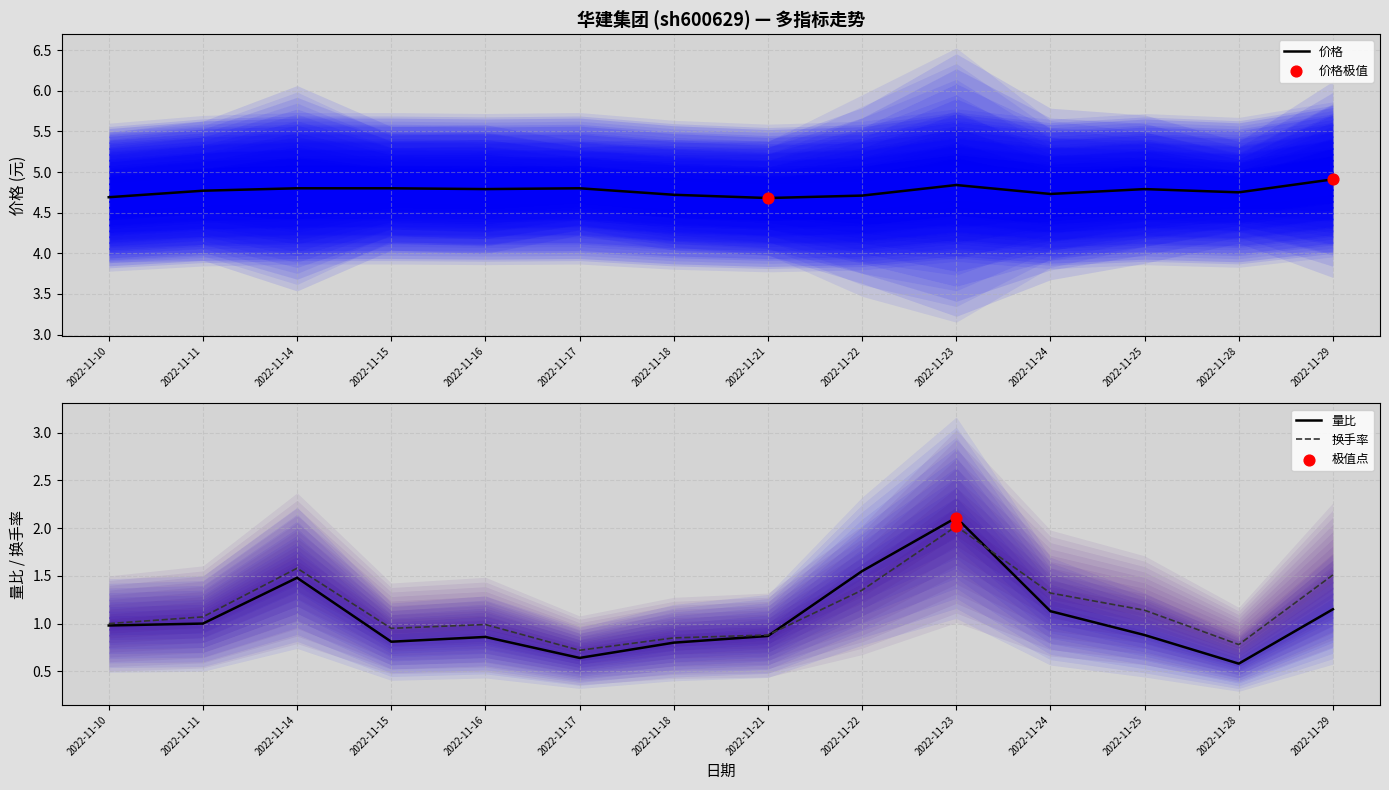

Which series reaches the maximum Y coordinate?

价格